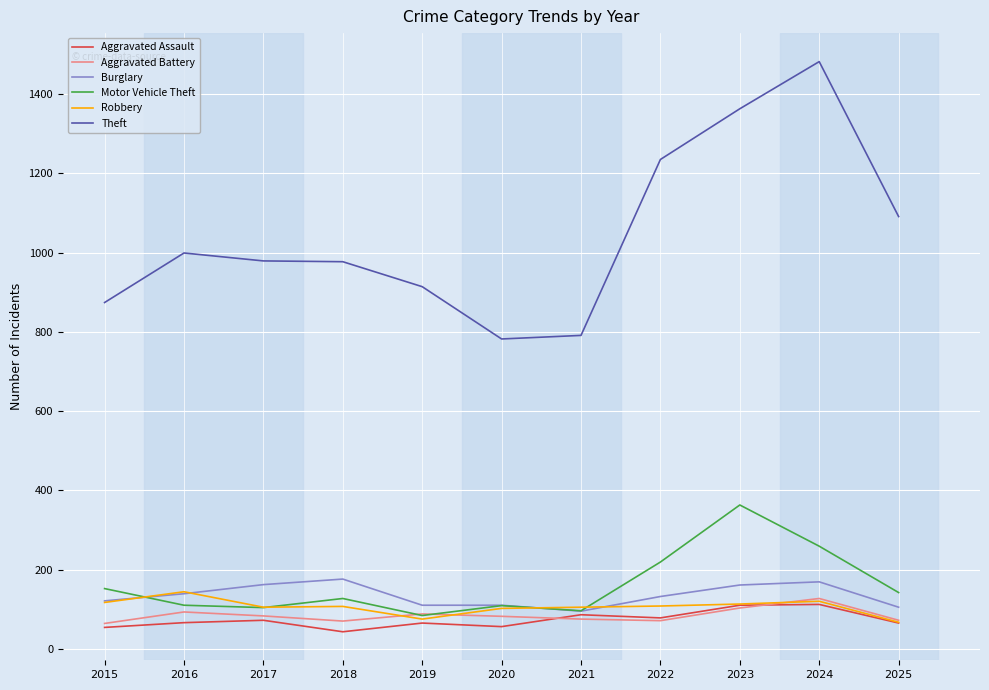

Between 2019 and 2022, which series saw the biggest shift?

Theft